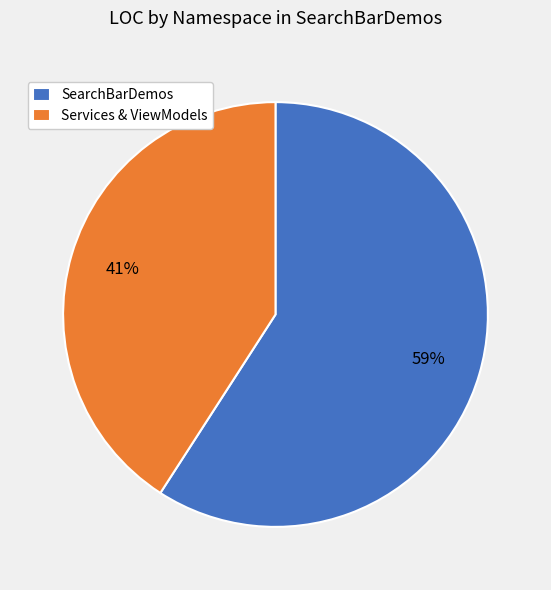

Approximately how many times larger is the value at Services & ViewModels compared to SearchBarDemos?

0.7